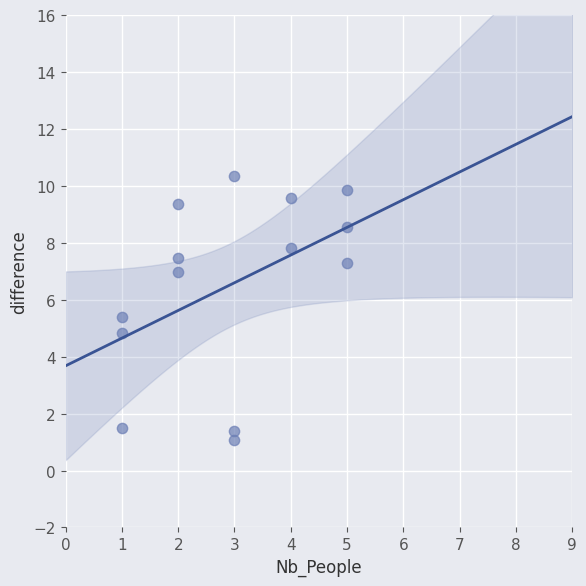

What is the range of X values (max minus min)?

4.0